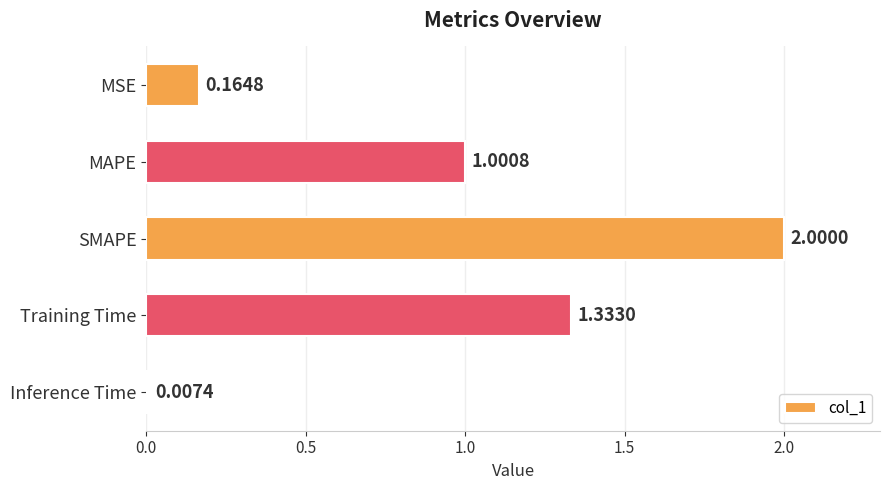

What is the label of the 4th bar from the top?

Training Time